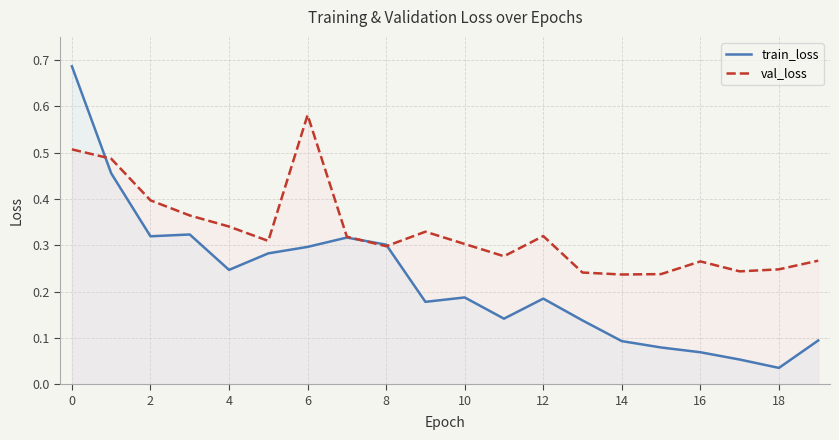

Reading left to right, transcribe all the data shown in this chart.

train_loss: 0.7	0.5	0.3	0.3	0.2	0.3	0.3	0.3	0.3	0.2	0.2	0.1	0.2	0.1	0.1	0.1	0.1	0.1	0.0	0.1
val_loss: 0.5	0.5	0.4	0.4	0.3	0.3	0.6	0.3	0.3	0.3	0.3	0.3	0.3	0.2	0.2	0.2	0.3	0.2	0.2	0.3